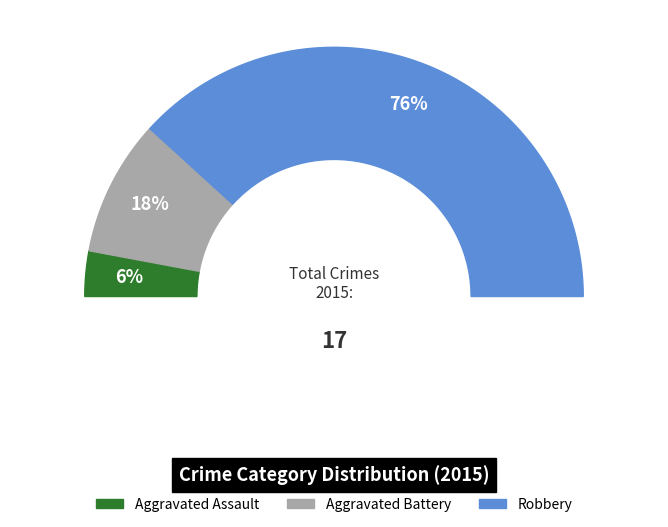

Between Robbery and Aggravated Battery, which is larger?

Robbery